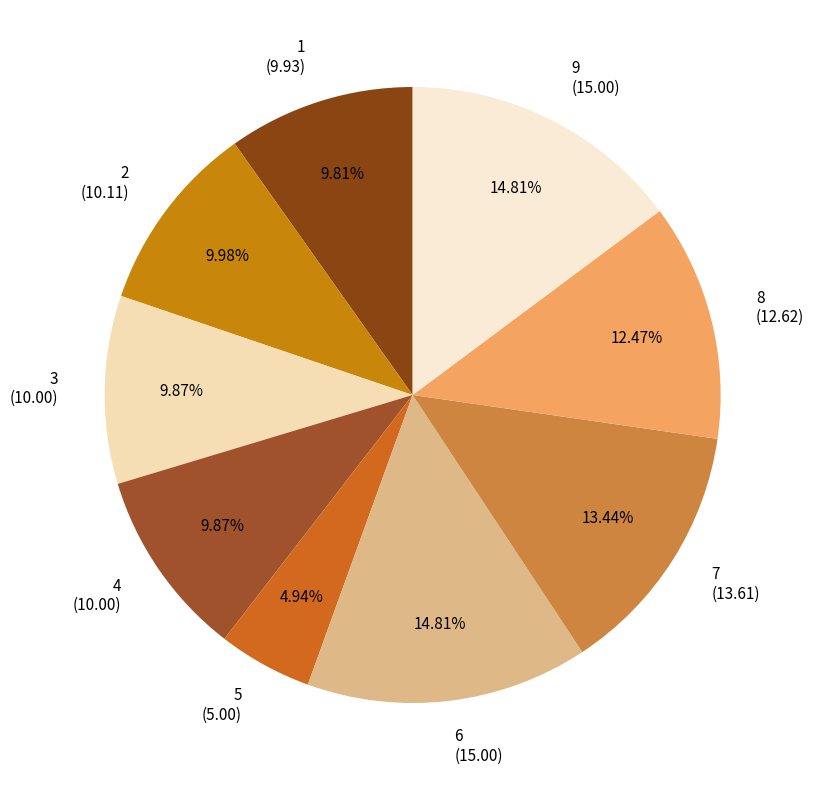

To the nearest percent, what is the average slice percentage?

11%